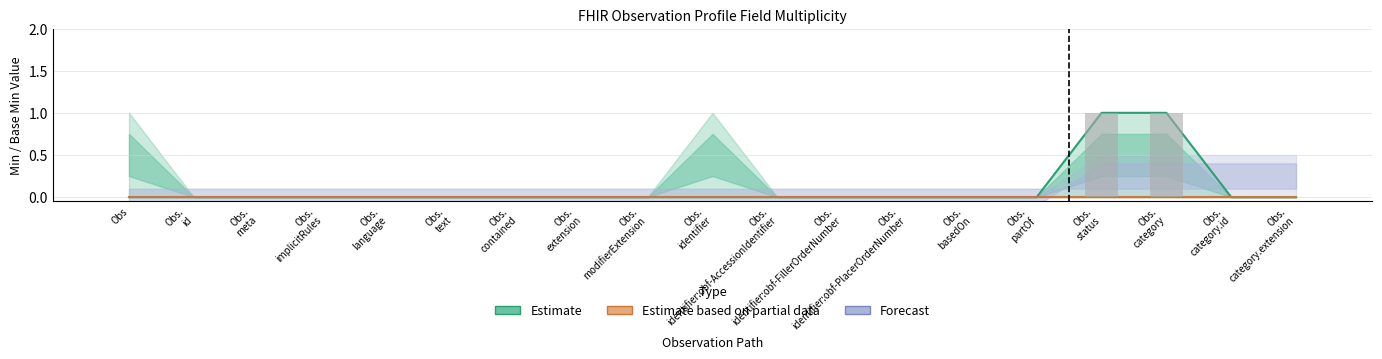

Between Obs and Obs.
identifier, which is larger?

Obs